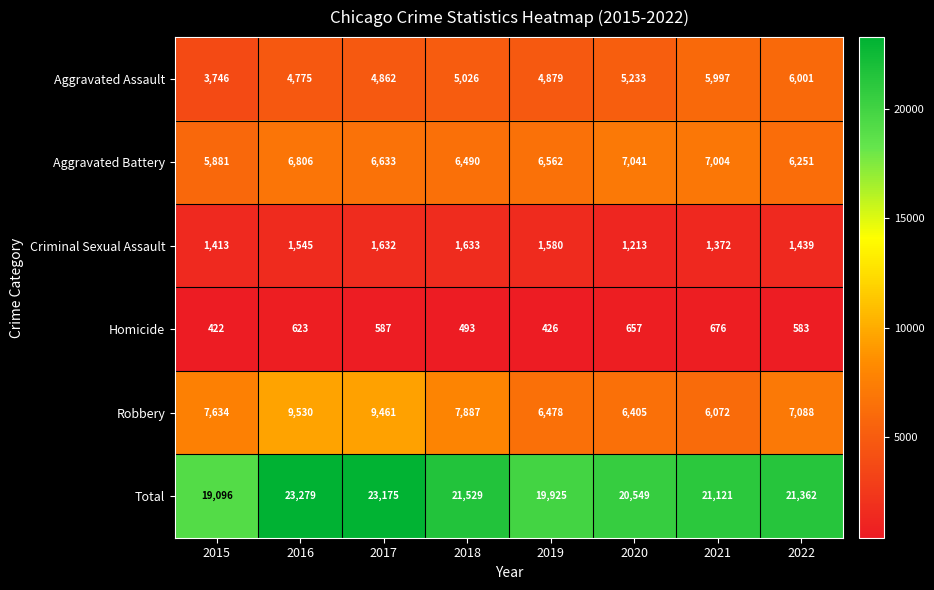

What is the maximum value shown in the chart?

23279